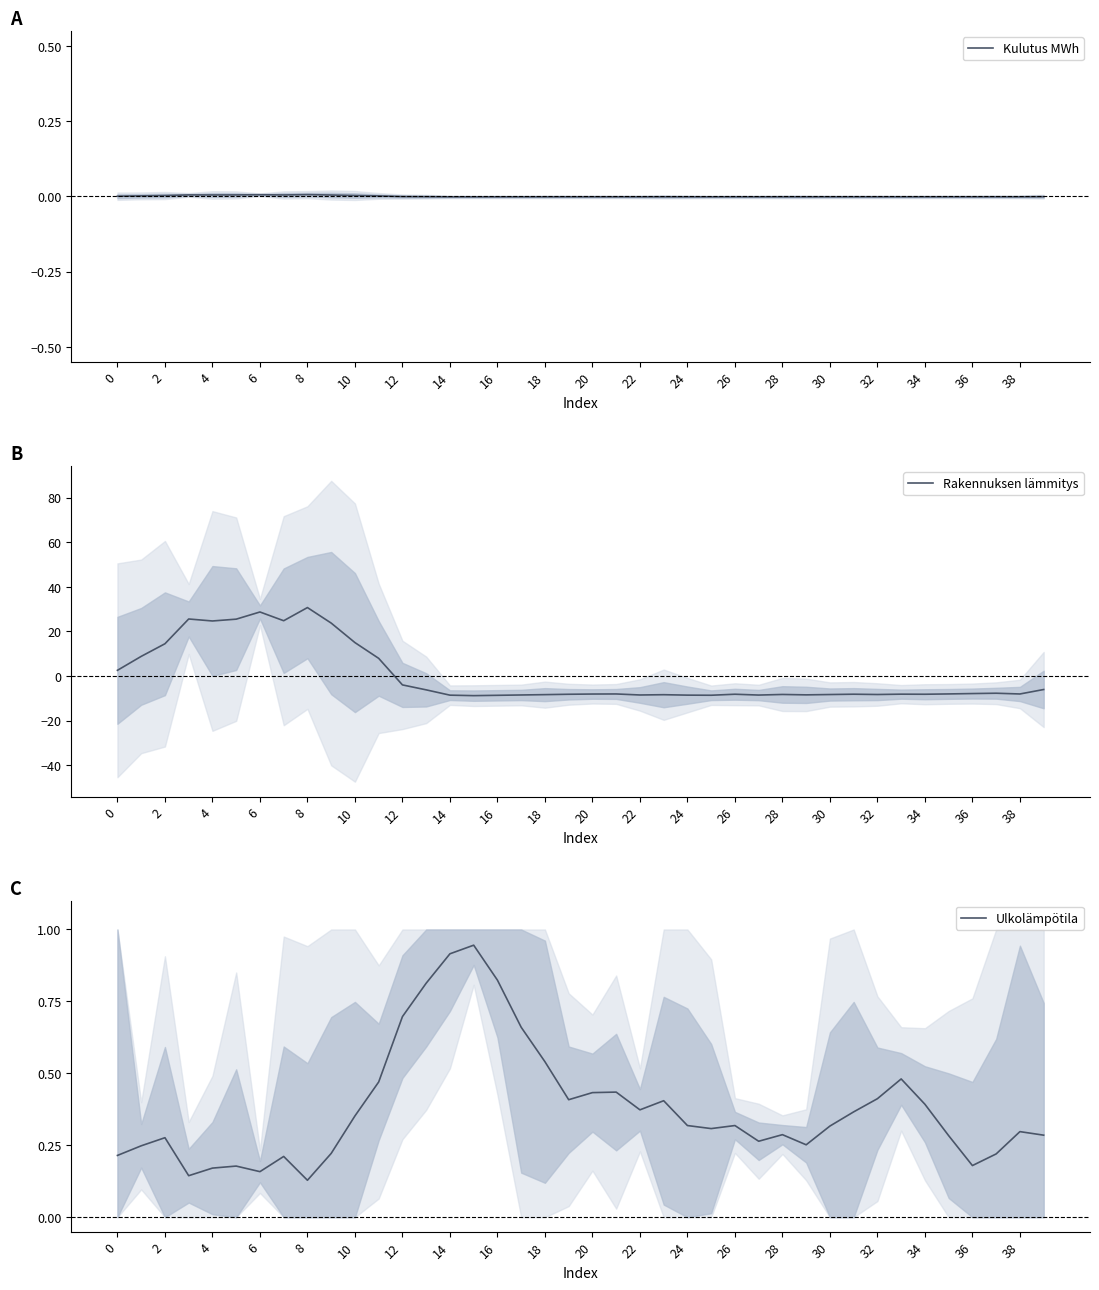

Does the chart display data point markers on the line(s)?

No